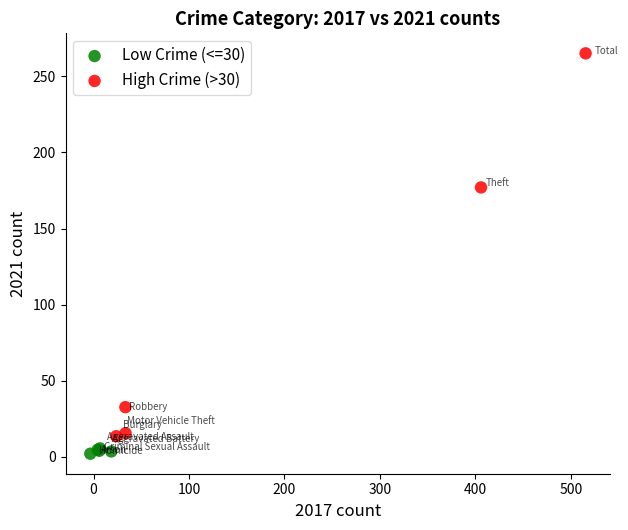

What are all the series names shown in the legend?

Low Crime (<=30), High Crime (>30)